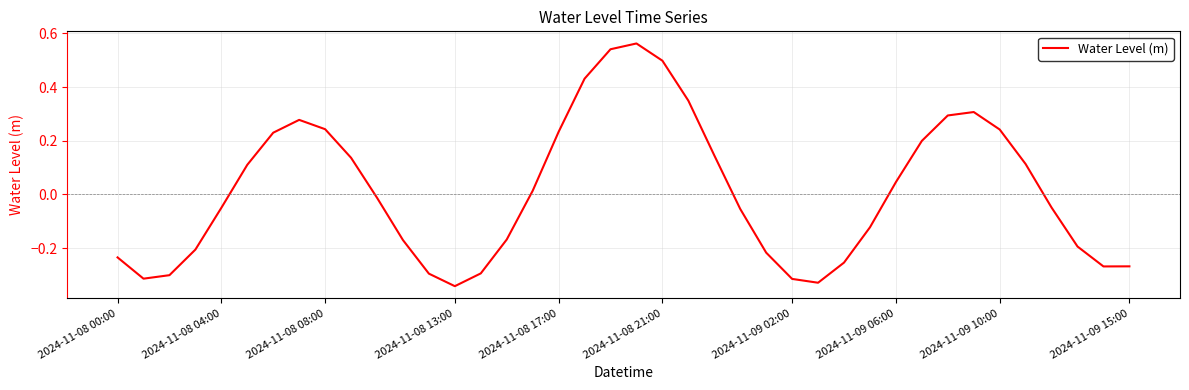

Is this an area chart (filled region under the line)?

No